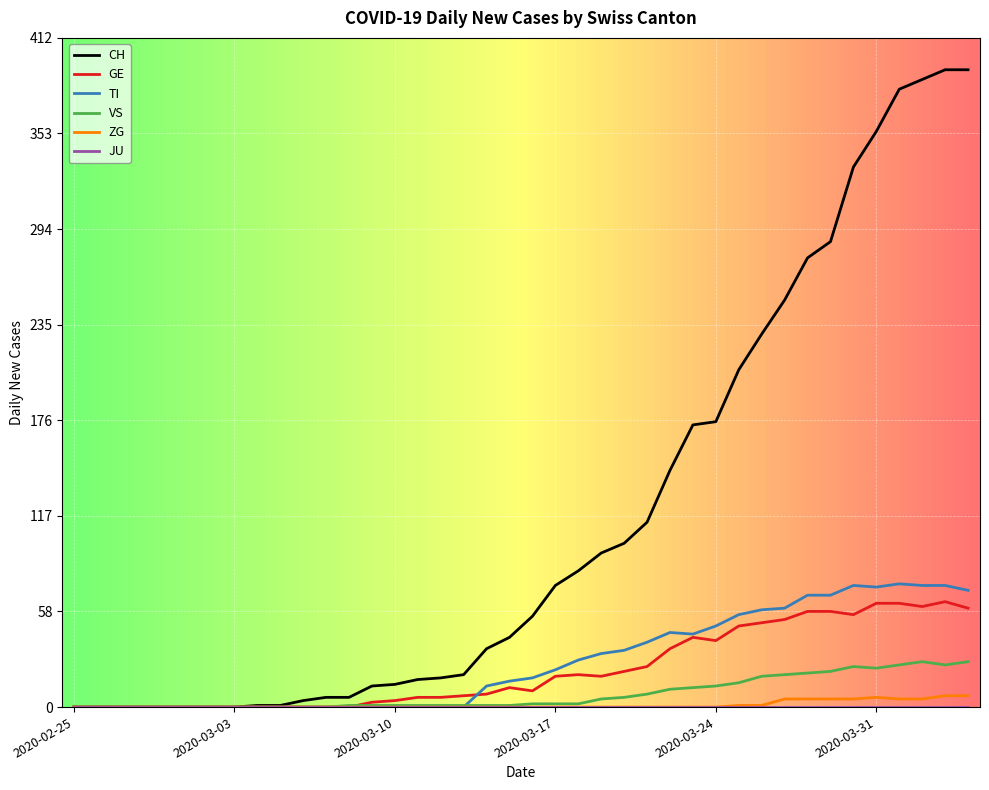

What is the highest value of the TI series?

76